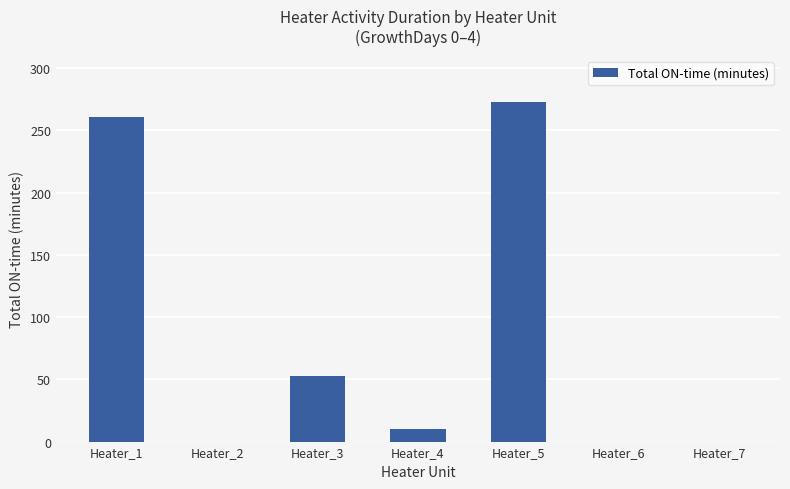

The value at Heater_5 is 273. True or false?

True